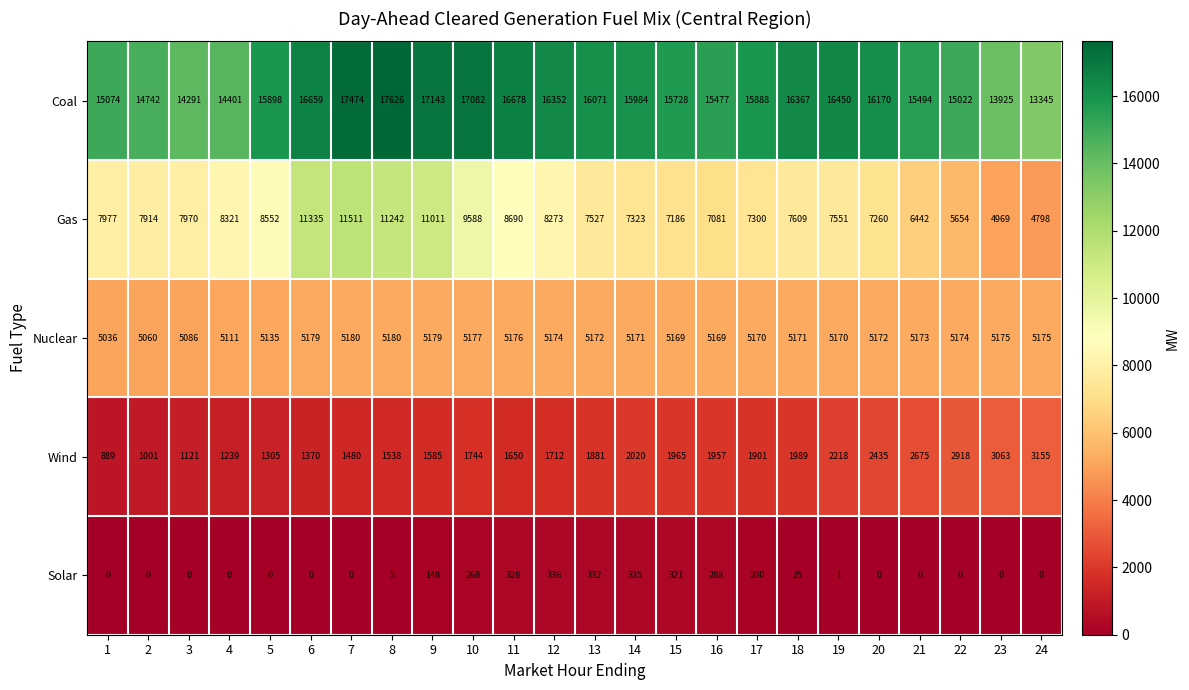

What is the maximum value shown in the chart?

17626